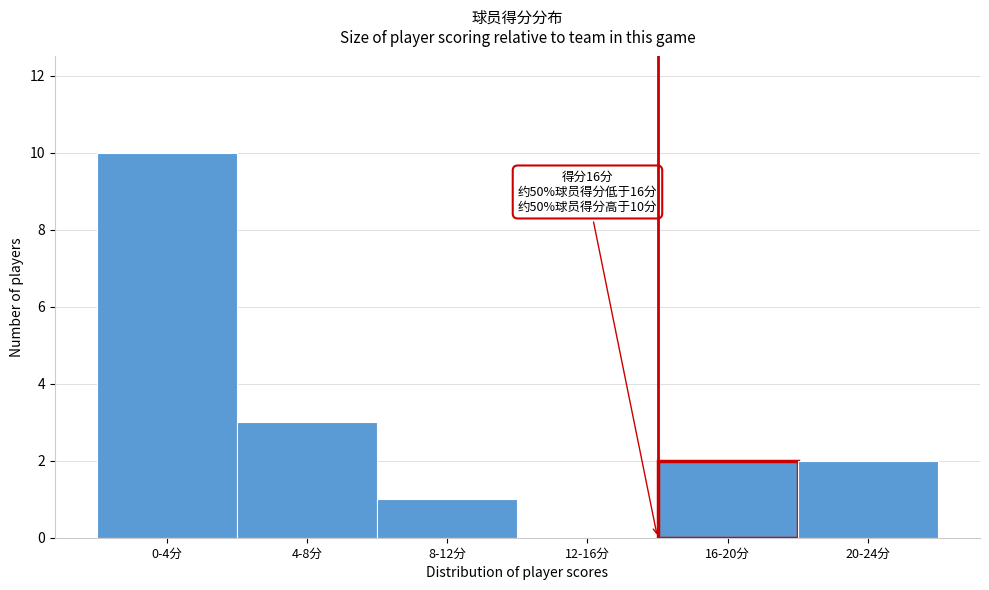

Reading left to right, list all the values displayed in this chart.

0-4分=10	4-8分=3	8-12分=1	12-16分=0	16-20分=2	20-24分=2